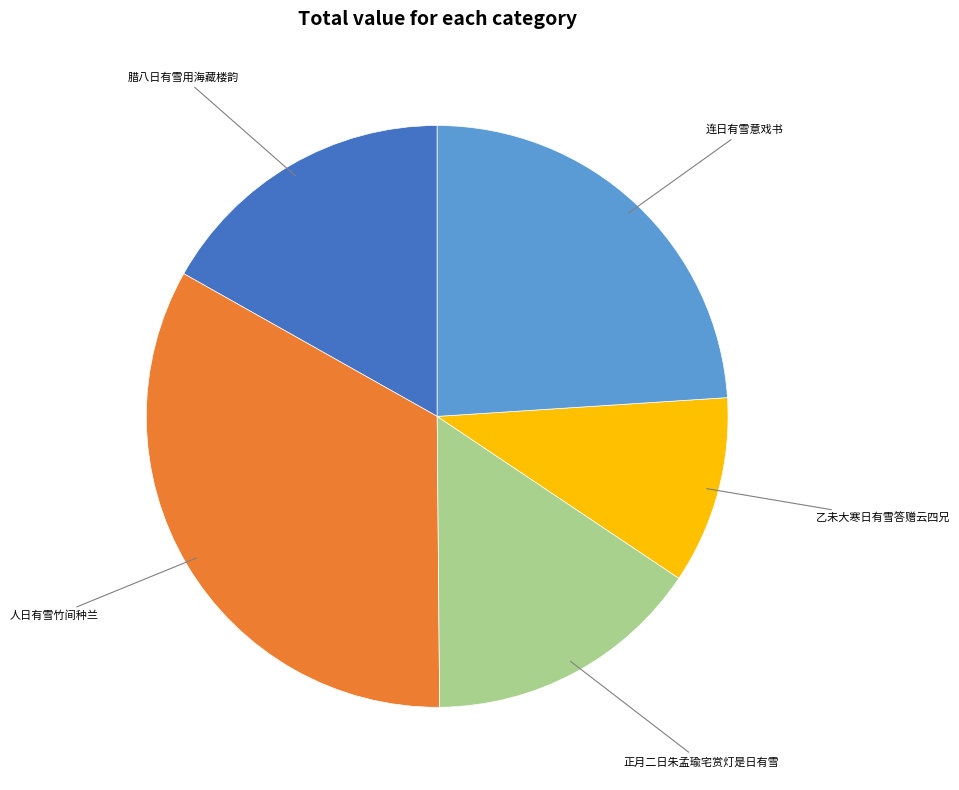

How many slices are in this pie chart?

5